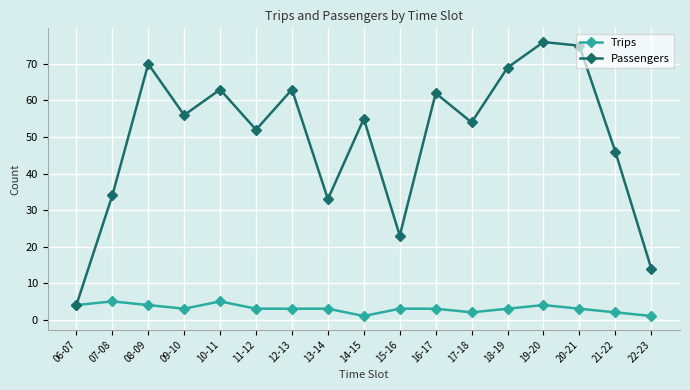

Is the value of Trips at 17-18 greater than the value of Passengers at 06-07?

No